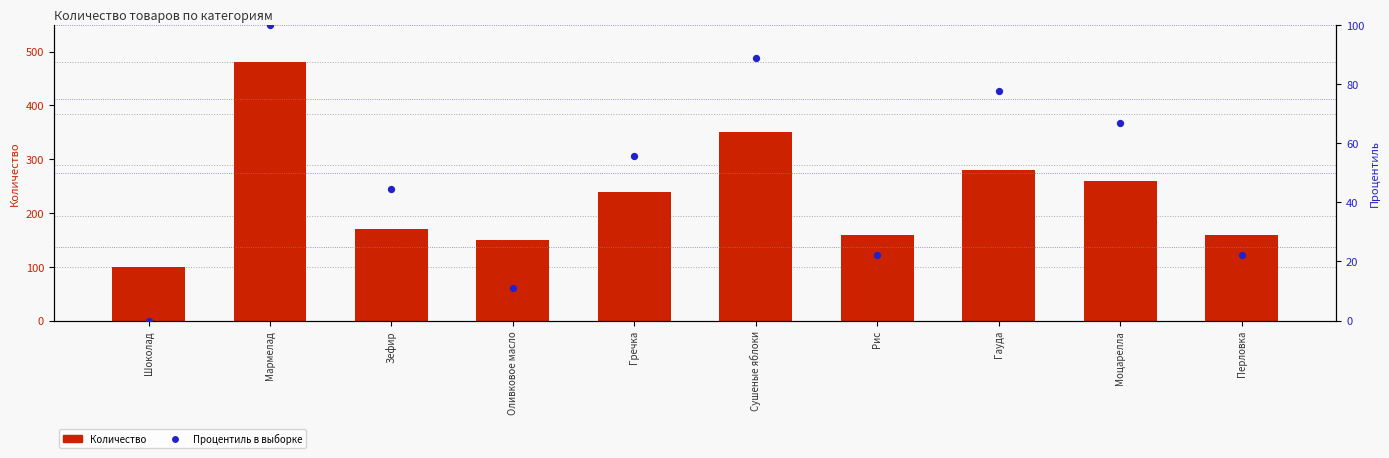

At which category is the sum across all series the highest?

Мармелад